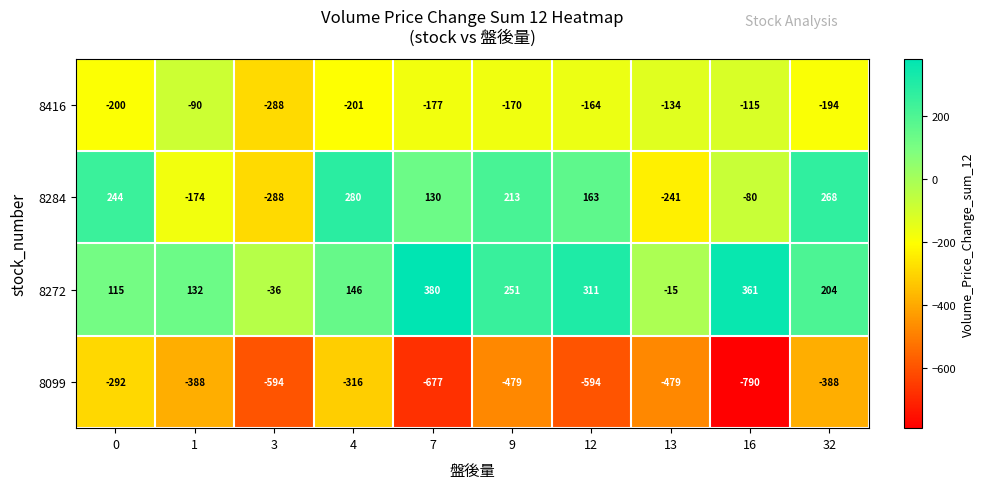

At how many categories does at least one series exceed 39?

8